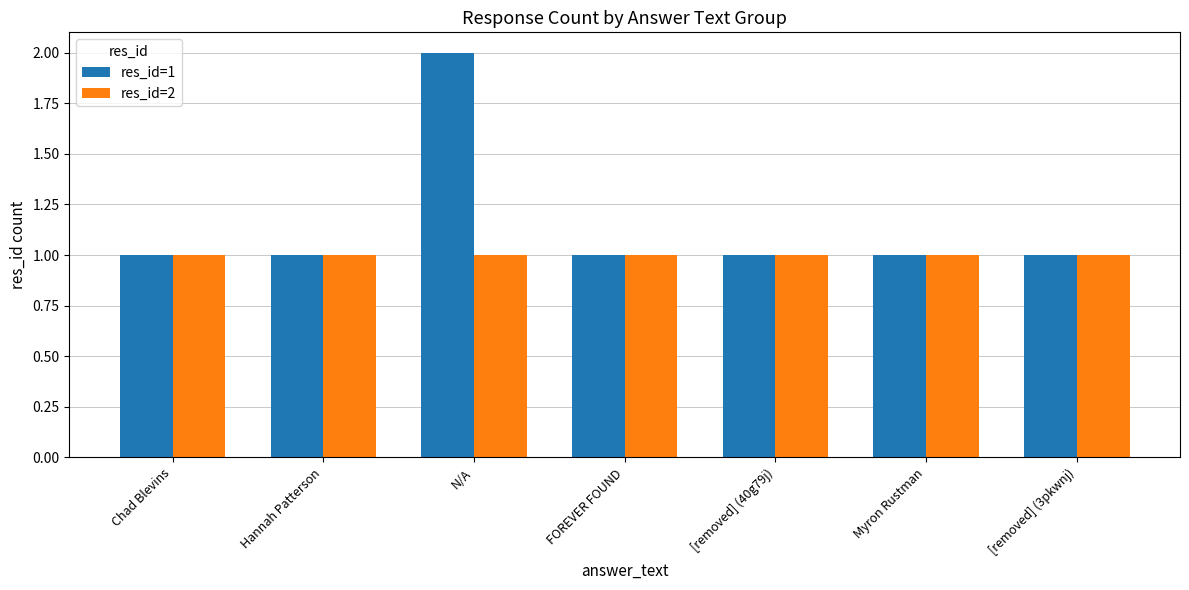

What is the label of the 3rd bar from the right?

[removed] (40g79j)